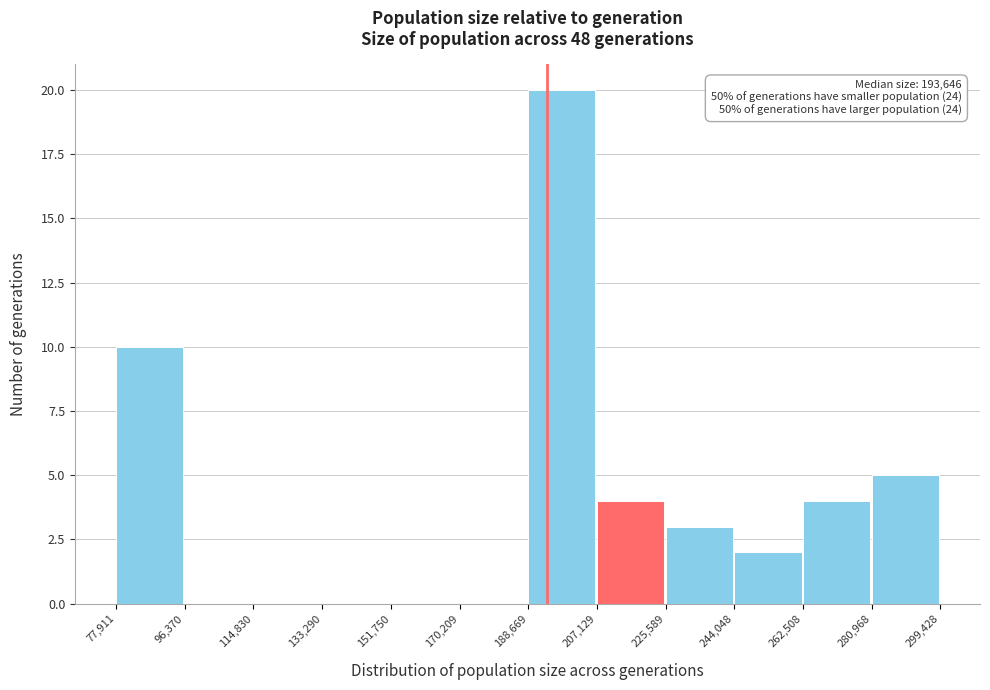

Over which range of the x-axis is the bar tallest?

188,669 to 207,129